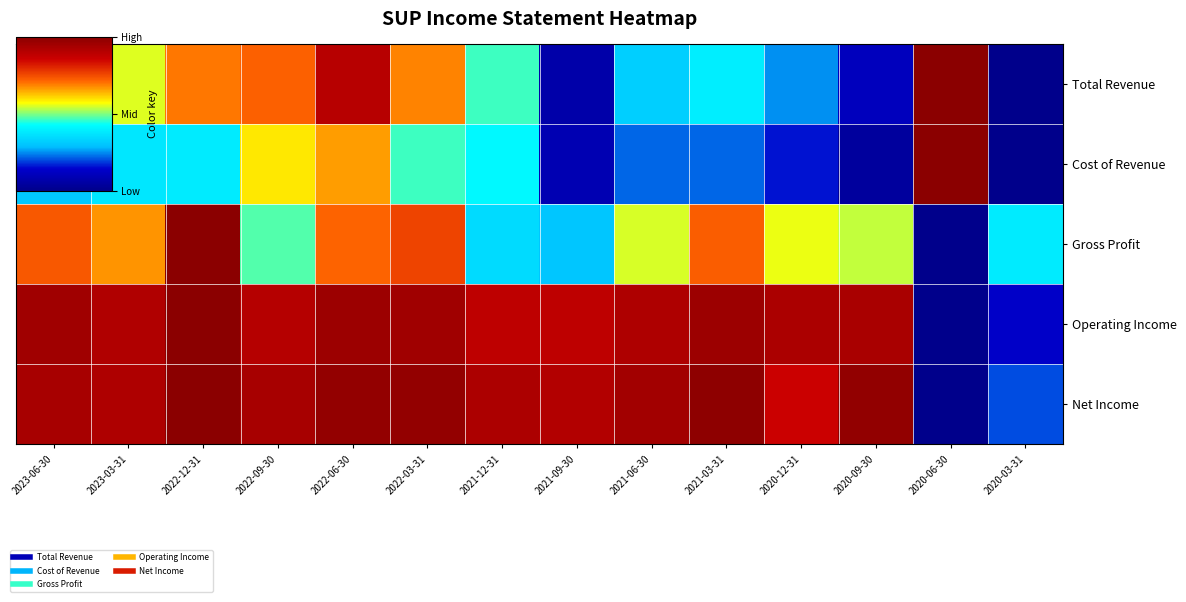

Reading left to right, transcribe all the data shown in this chart.

Total Revenue: 2023-06-30=0.5	2023-03-31=0.6	2022-12-31=0.7	2022-09-30=0.7	2022-06-30=0.9	2022-03-31=0.7	2021-12-31=0.5	2021-09-30=0.1	2021-06-30=0.3	2021-03-31=0.4	2020-12-31=0.3	2020-09-30=0.1	2020-06-30=1.0	2020-03-31=0.0
Cost of Revenue: 2023-06-30=0.3	2023-03-31=0.4	2022-12-31=0.4	2022-09-30=0.6	2022-06-30=0.7	2022-03-31=0.5	2021-12-31=0.4	2021-09-30=0.1	2021-06-30=0.2	2021-03-31=0.2	2020-12-31=0.2	2020-09-30=0.0	2020-06-30=1.0	2020-03-31=0.0
Gross Profit: 2023-06-30=0.7	2023-03-31=0.7	2022-12-31=1.0	2022-09-30=0.5	2022-06-30=0.7	2022-03-31=0.8	2021-12-31=0.3	2021-09-30=0.3	2021-06-30=0.5	2021-03-31=0.7	2020-12-31=0.6	2020-09-30=0.5	2020-06-30=0.0	2020-03-31=0.4
Operating Income: 2023-06-30=1.0	2023-03-31=0.9	2022-12-31=1.0	2022-09-30=0.9	2022-06-30=1.0	2022-03-31=1.0	2021-12-31=0.9	2021-09-30=0.9	2021-06-30=0.9	2021-03-31=1.0	2020-12-31=0.9	2020-09-30=0.9	2020-06-30=0.0	2020-03-31=0.1
Net Income: 2023-06-30=0.9	2023-03-31=0.9	2022-12-31=1.0	2022-09-30=0.9	2022-06-30=1.0	2022-03-31=1.0	2021-12-31=0.9	2021-09-30=0.9	2021-06-30=0.9	2021-03-31=1.0	2020-12-31=0.9	2020-09-30=1.0	2020-06-30=0.0	2020-03-31=0.2